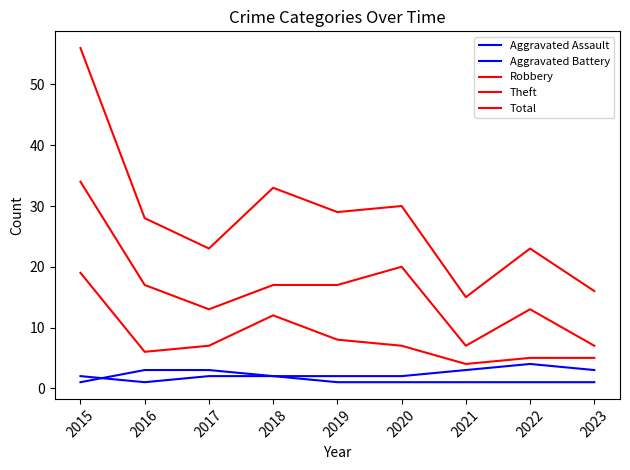

What is the greatest value displayed?

56